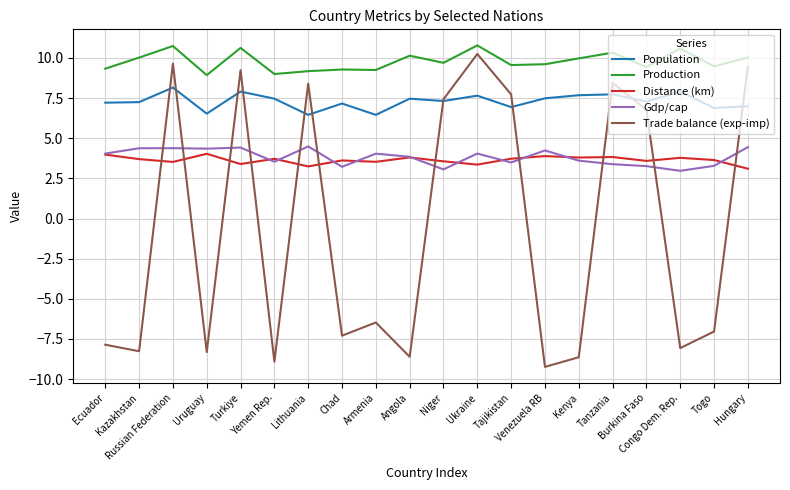

True or false: Population and Production intersect in this chart.

False